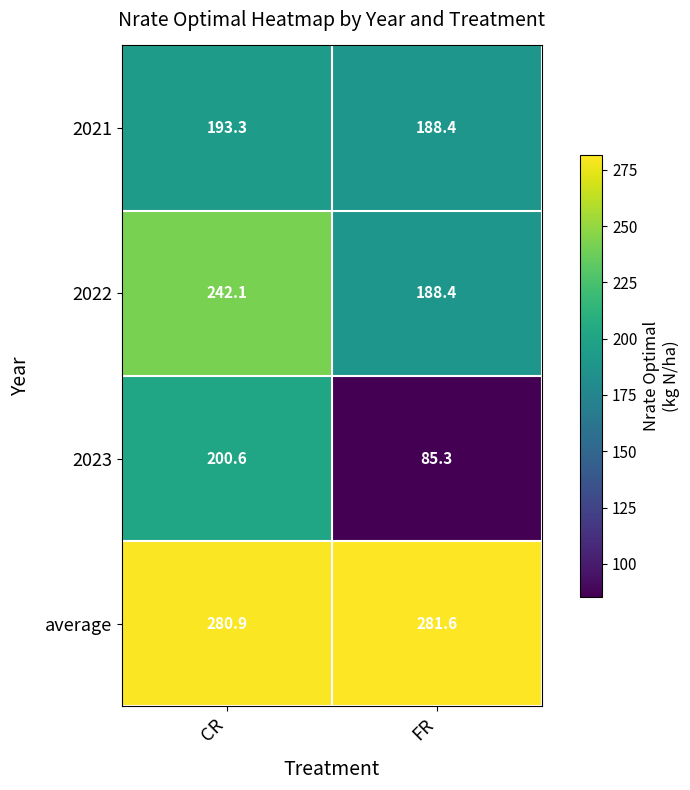

Reading right to left, list all the values displayed in this chart.

2021: FR=188.4	CR=193.3
2022: FR=188.4	CR=242.1
2023: FR=85.3	CR=200.6
average: FR=281.6	CR=280.9